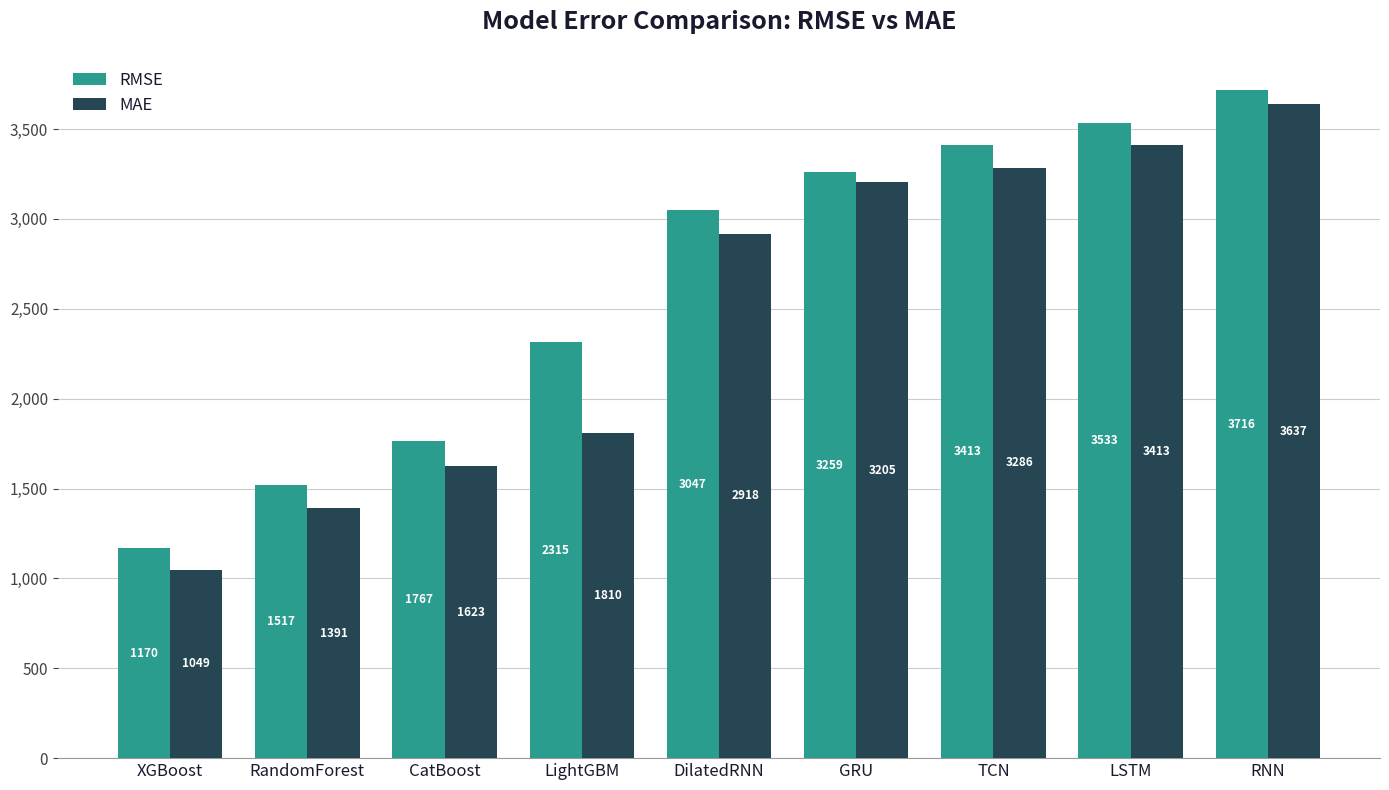

How many data points does each series have?

9